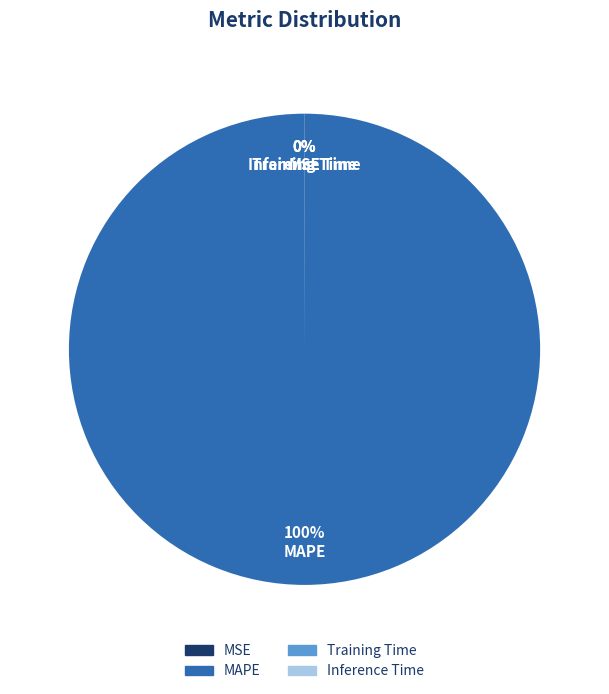

What is the largest slice in the pie chart?

MAPE